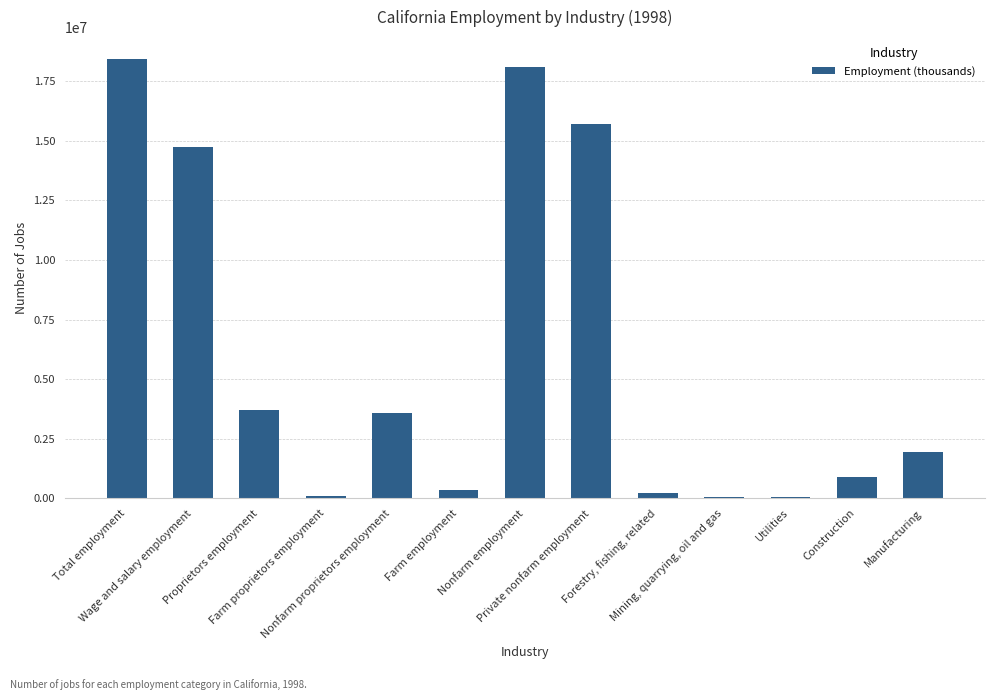

Are the bars grouped side by side (vs. stacked)?

No